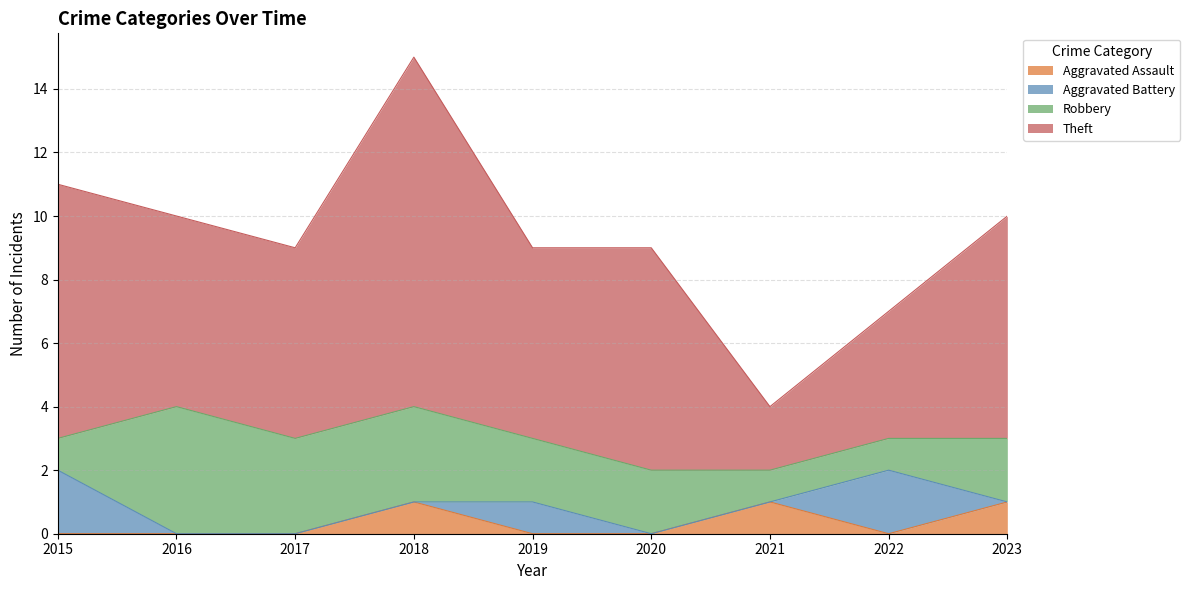

True or false: Theft has a value of 20 at 2015.

False